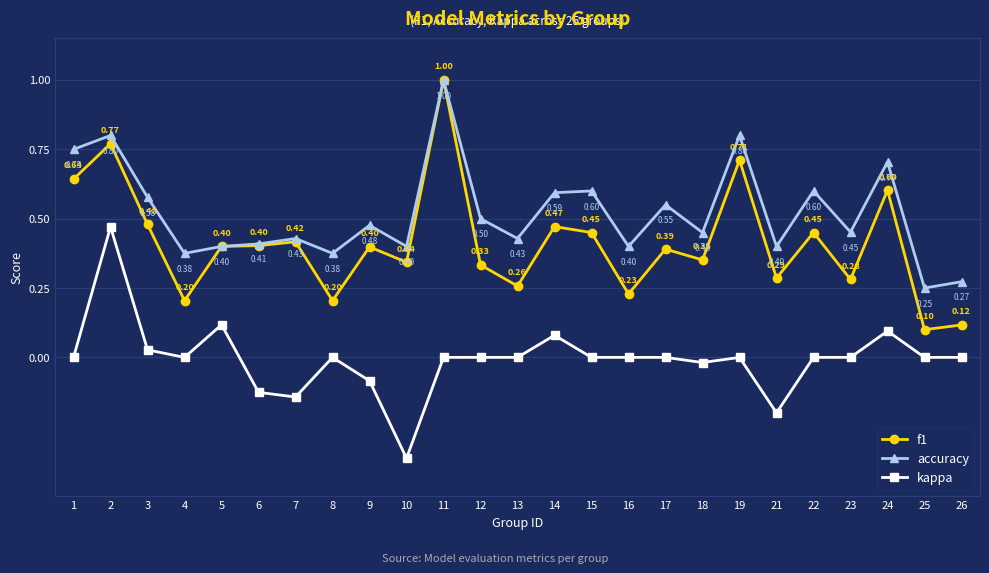

What is the spread (max minus min) of values at 3?

0.5